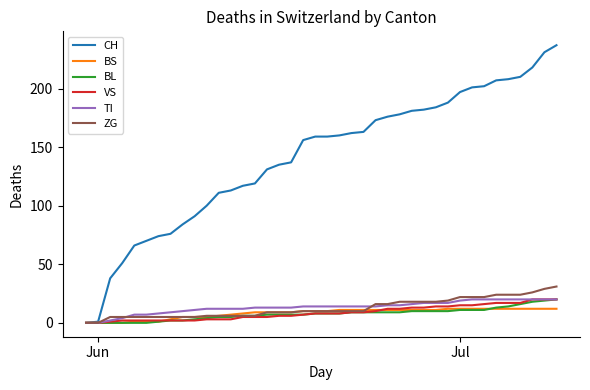

Which series has the widest spread of values?

CH